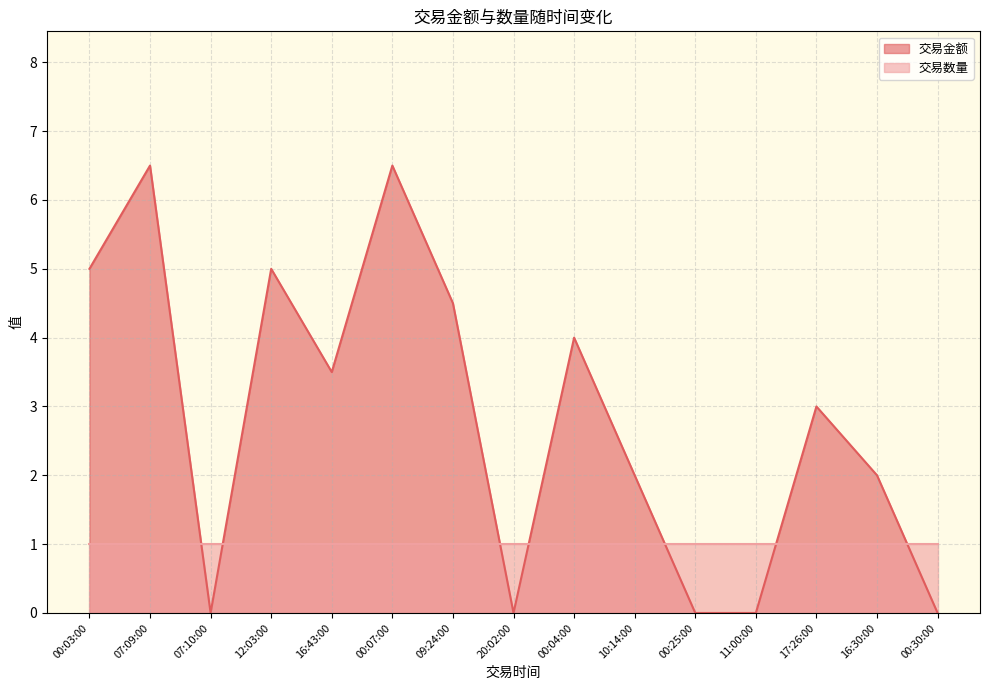

The value at 17:26:00 is 3.0. True or false?

True